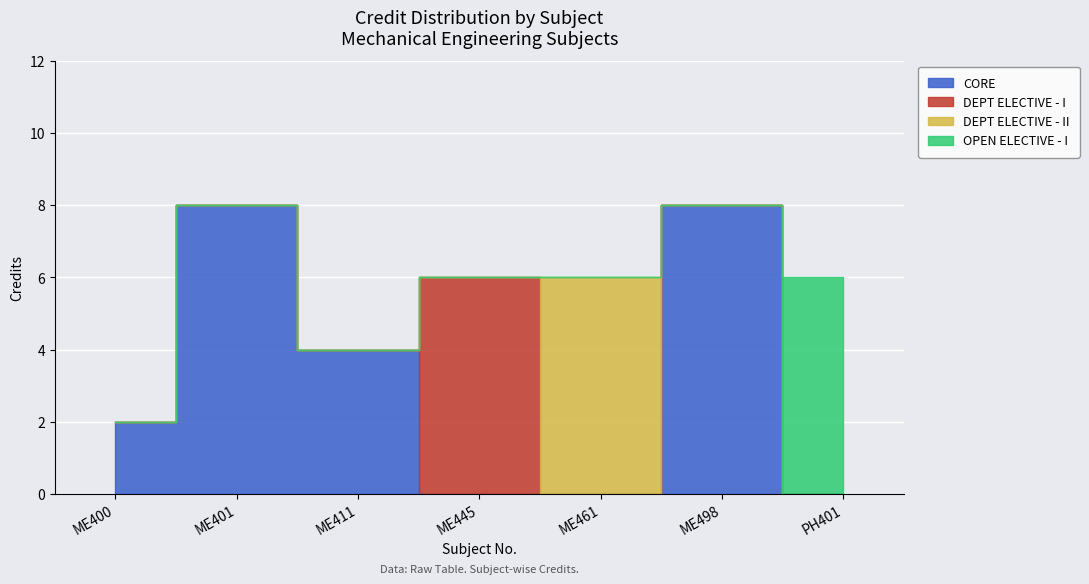

What is the difference between the maximum and second lowest values?

4